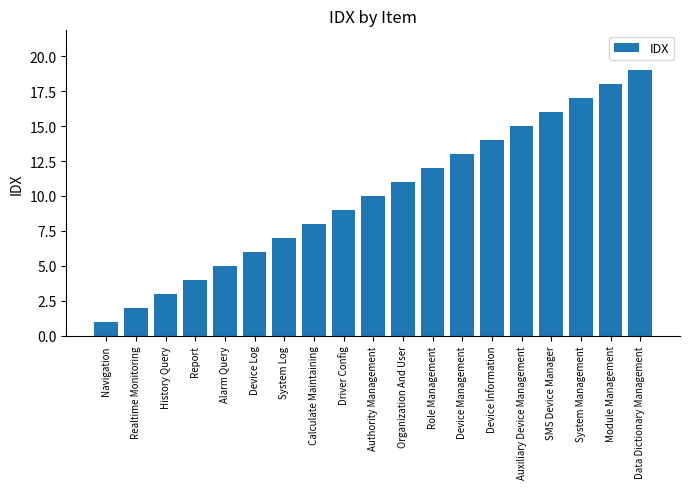

List the labels in order of value, largest first.

Data Dictionary Management, Module Management, System Management, SMS Device Manager, Auxiliary Device Management, Device Information, Device Management, Role Management, Organization And User, Authority Management, Driver Config, Calculate Maintaining, System Log, Device Log, Alarm Query, Report, History Query, Realtime Monitoring, Navigation